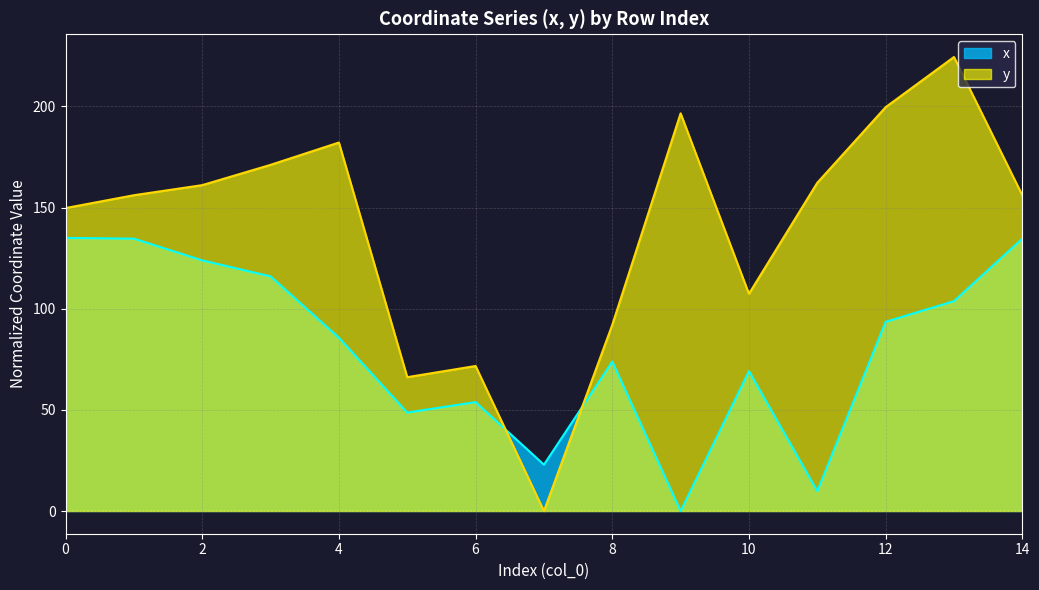

At which label is x closest to 67?

10